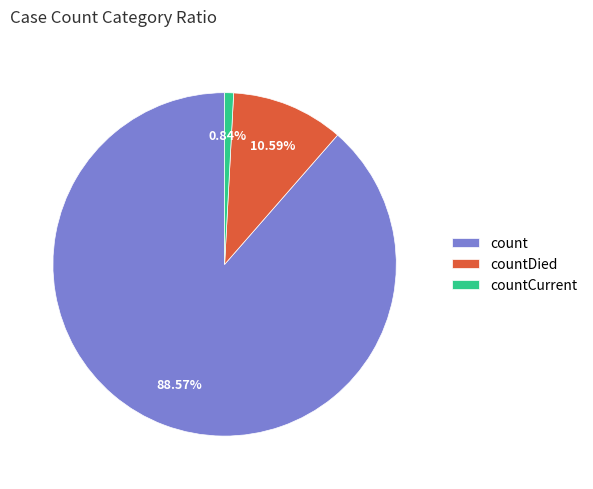

Between countDied and count, which is larger?

count